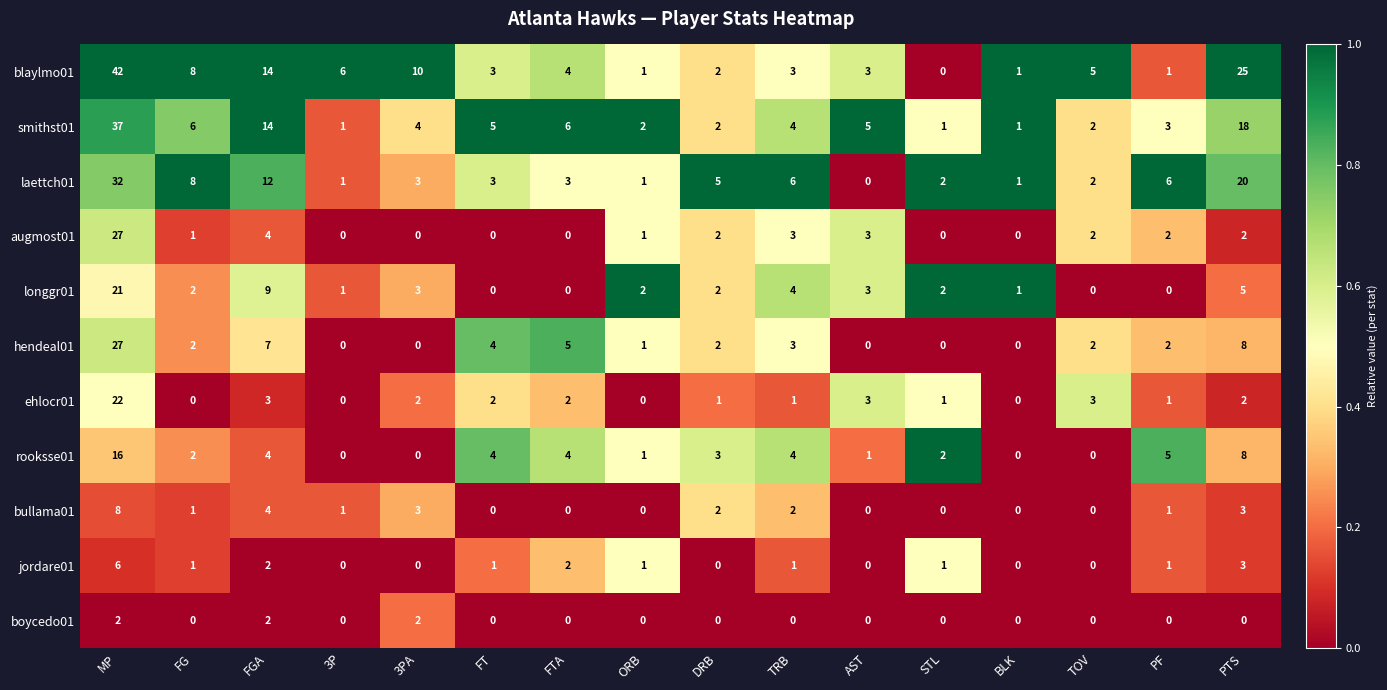

What is the total value across all series at ORB?

10